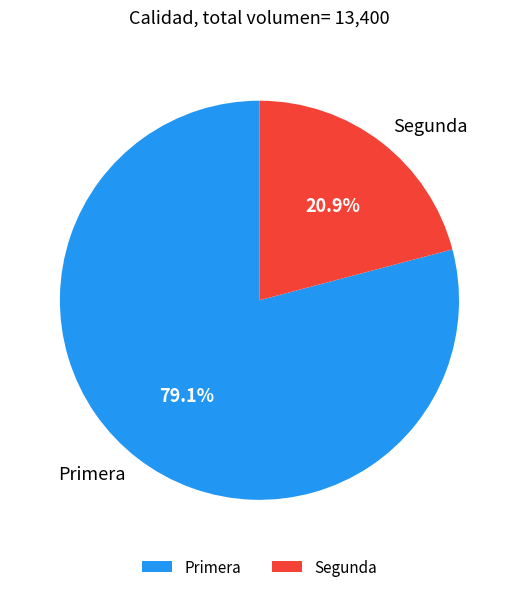

Rank the categories by value from lowest to highest.

Segunda, Primera